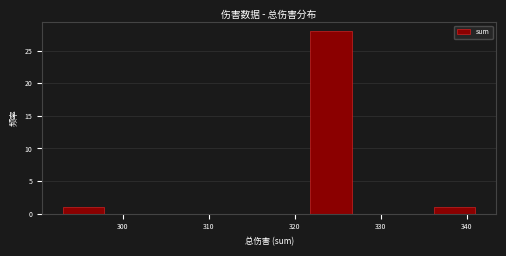

How tall is the bar that spans 336.2 to 341.0 on the x-axis? Neither the bar edges nor the heights are printed on the chart, so give them approximately, as read against the axes.

1